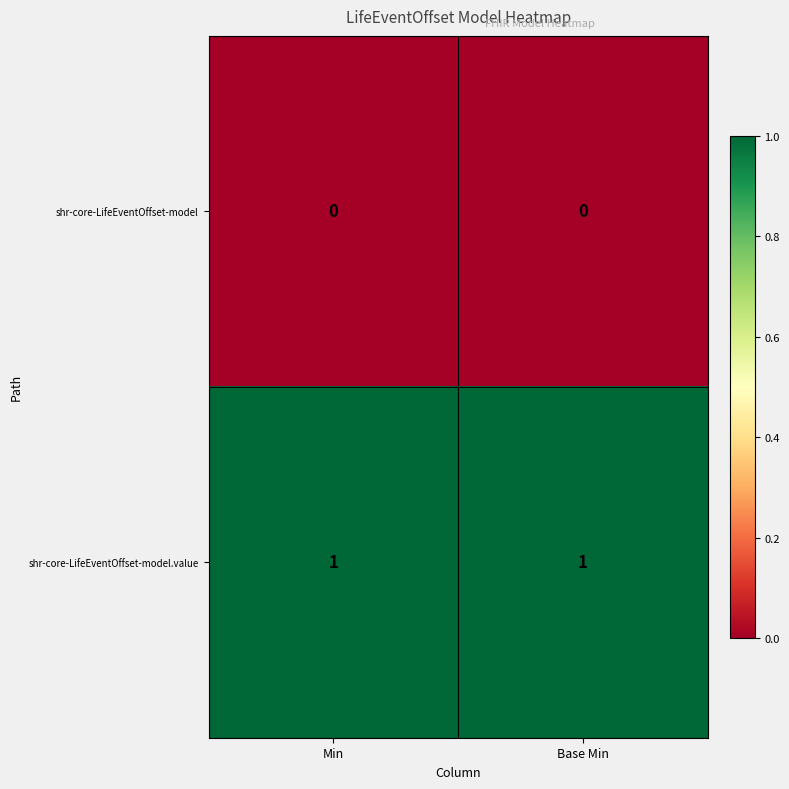

True or false: shr-core-LifeEventOffset-model has a value of 0 at Min.

True